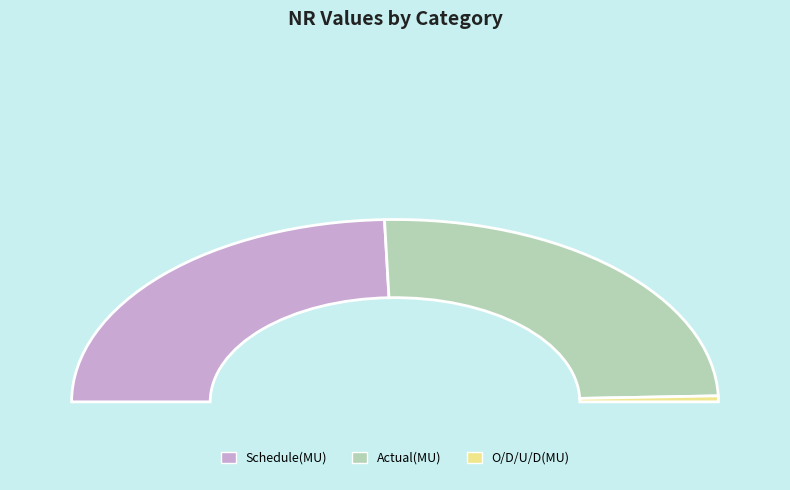

Rank the categories by value from highest to lowest.

Actual(MU), Schedule(MU), O/D/U/D(MU)